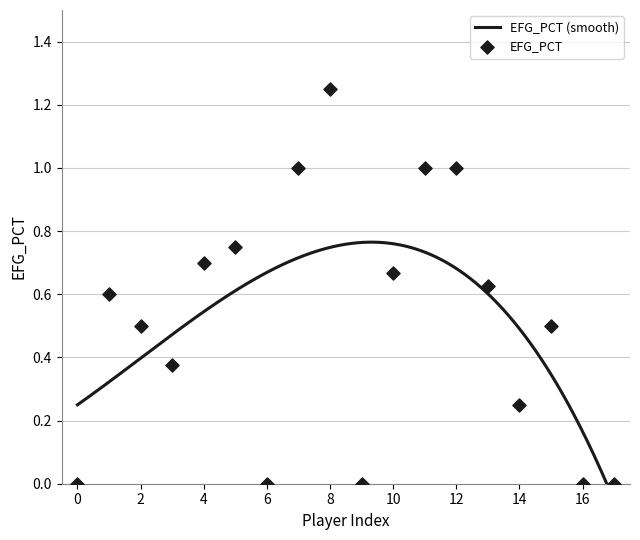

Which series has the widest spread of Y values?

EFG_PCT